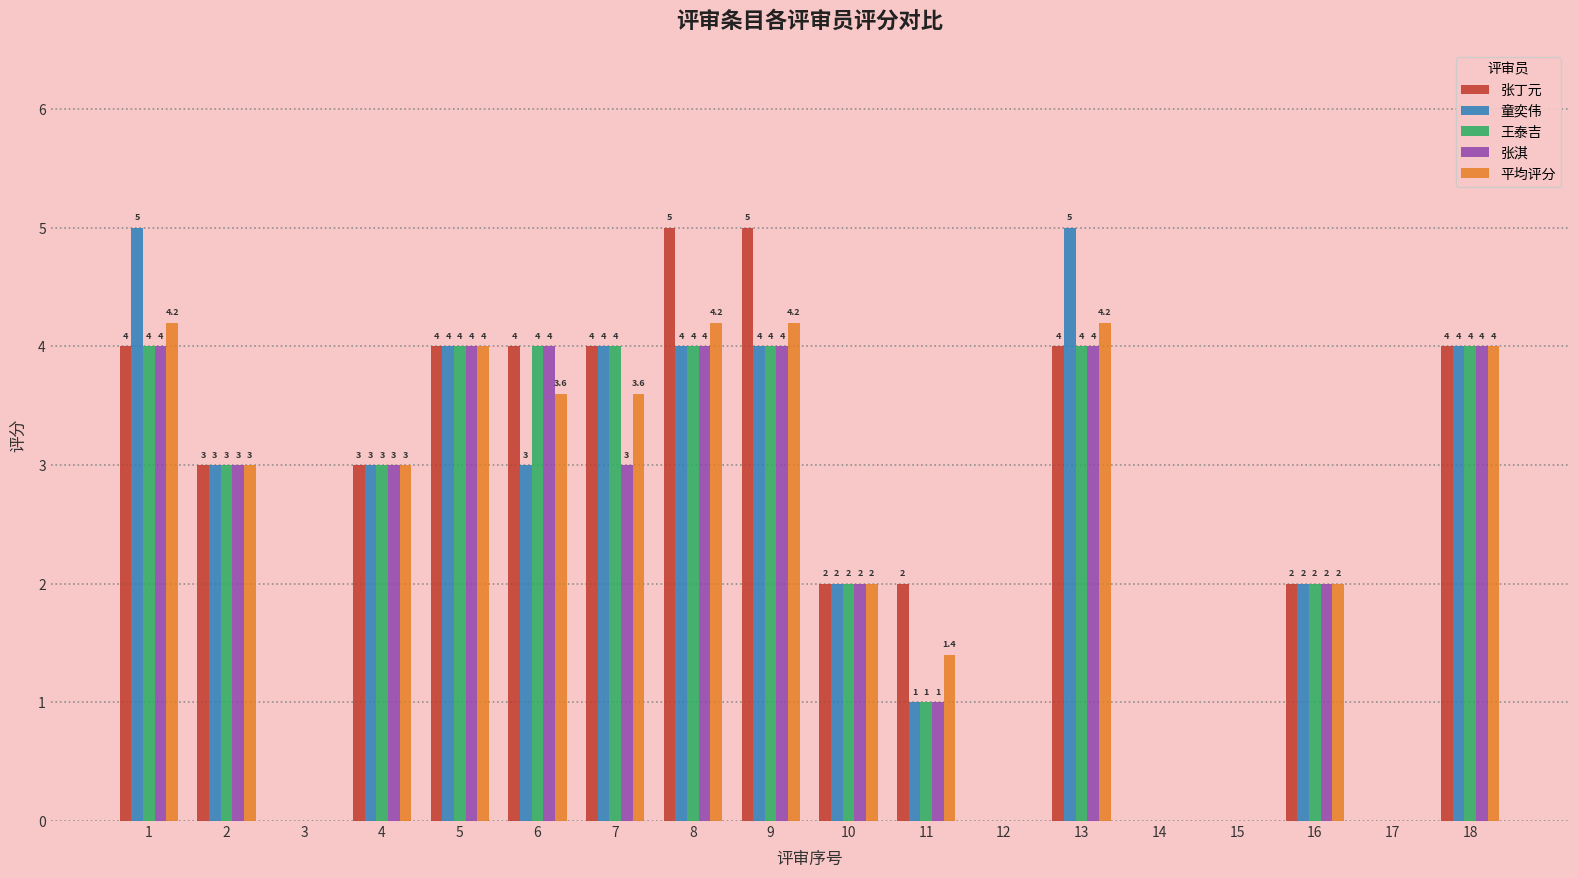

What is the sum of all 张丁元 values?

46.0